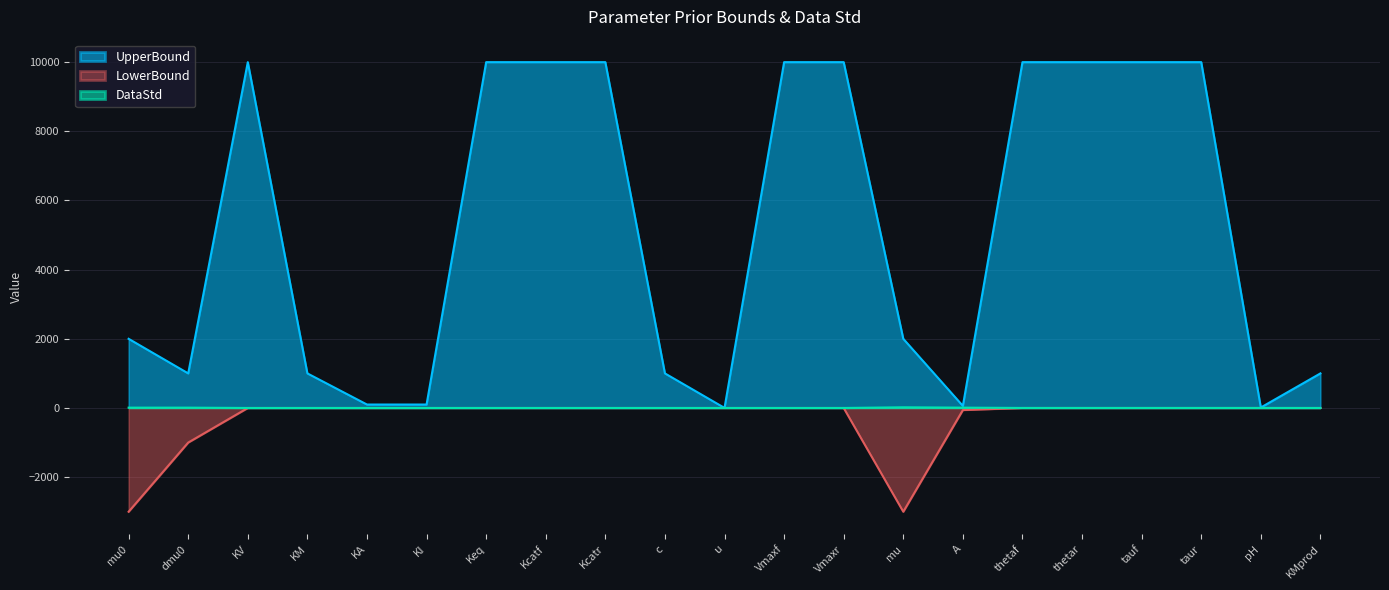

At which category does LowerBound reach its first local valley?

Keq